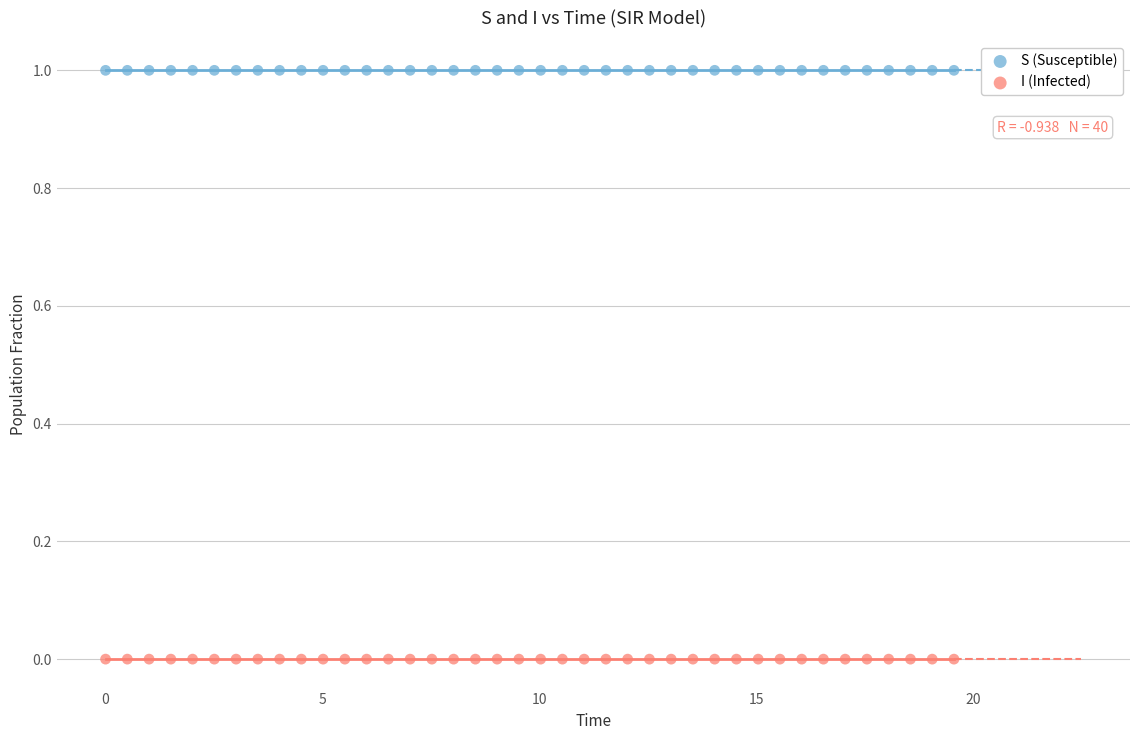

What is the X range (max minus min) for the scatter plot?

19.6